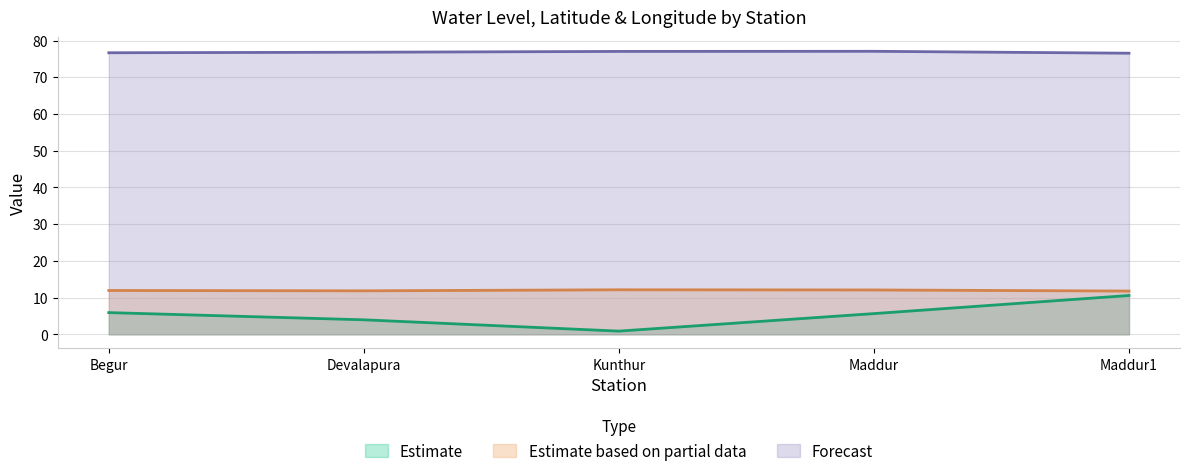

Which series changed the most between Begur and Maddur1?

Estimate